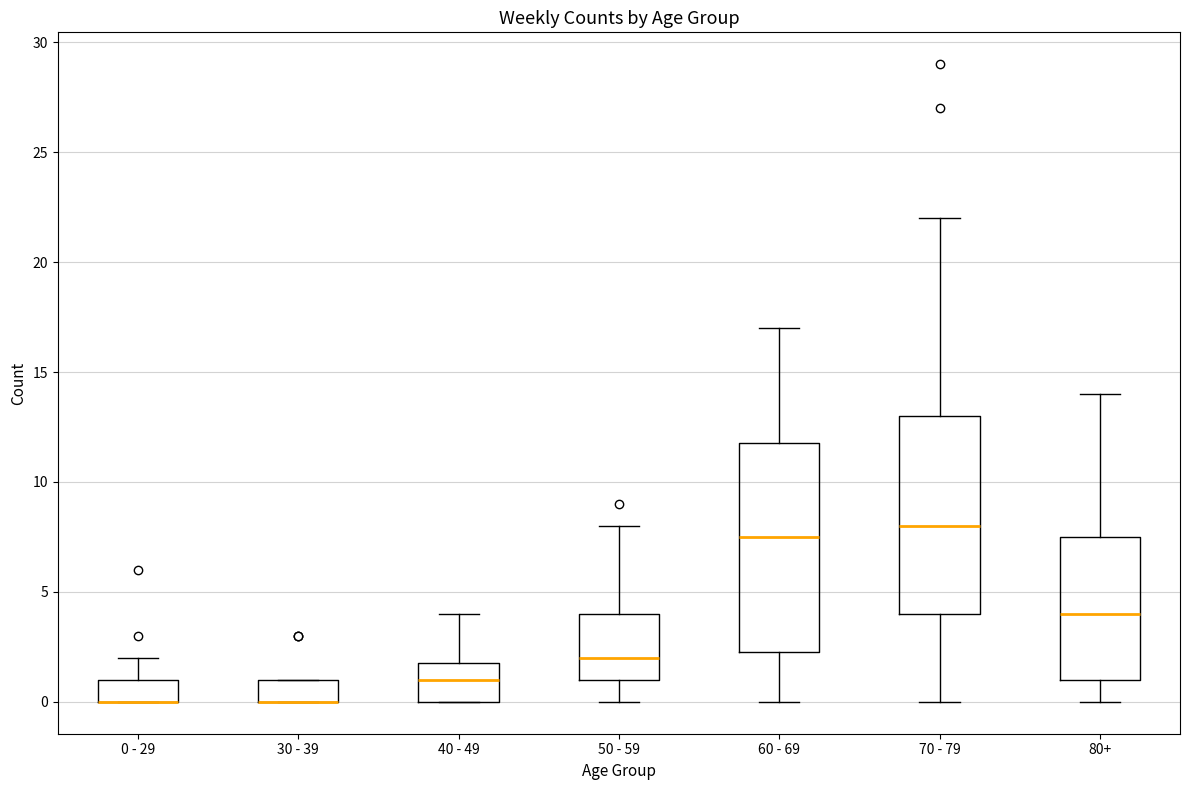

Where does the upper whisker of the box for 40 - 49 end on the y-axis? The values are not printed on the chart, so give them approximately, as read against the axis.

4.0